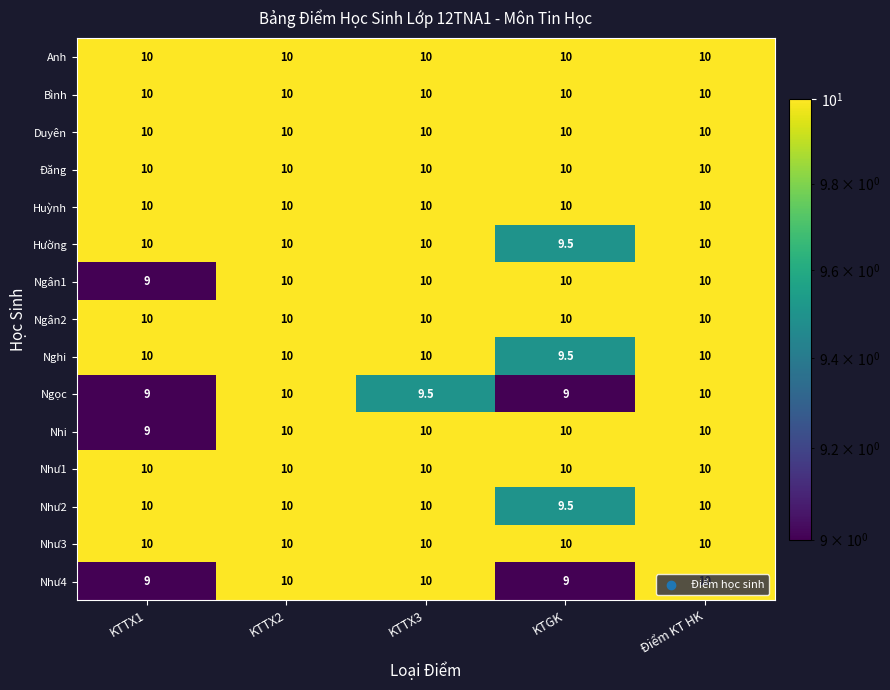

How many Nhi values are between 10 and 11?

4